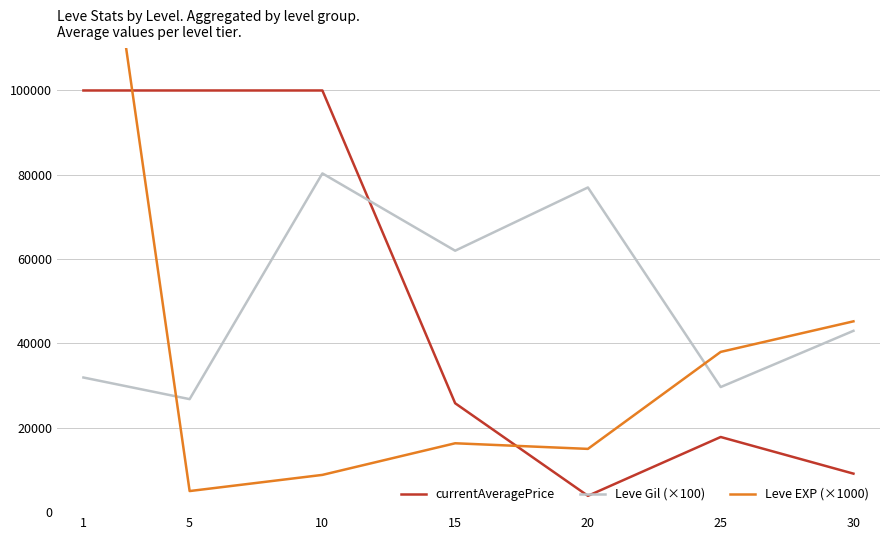

Does the chart have visible grid lines?

Yes